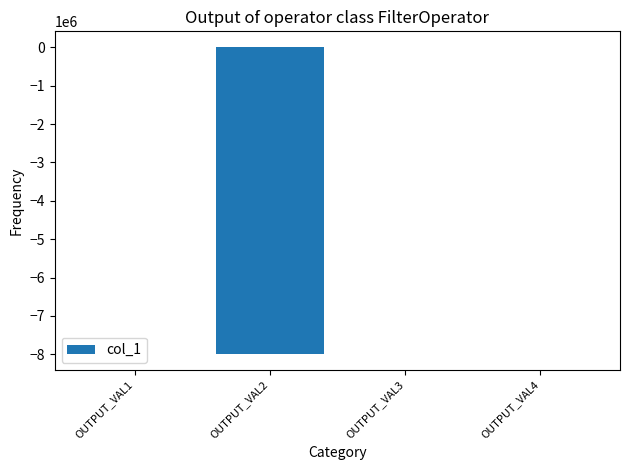

Which has a higher value, OUTPUT_VAL2 or OUTPUT_VAL4?

OUTPUT_VAL4